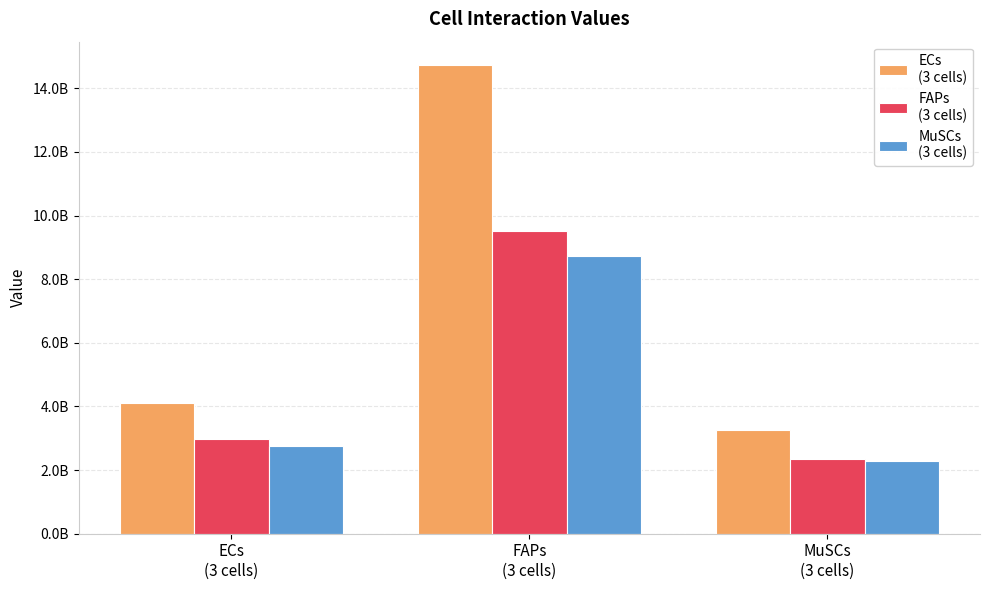

What is the label of the 2nd bar from the right?

FAPs
(3 cells)